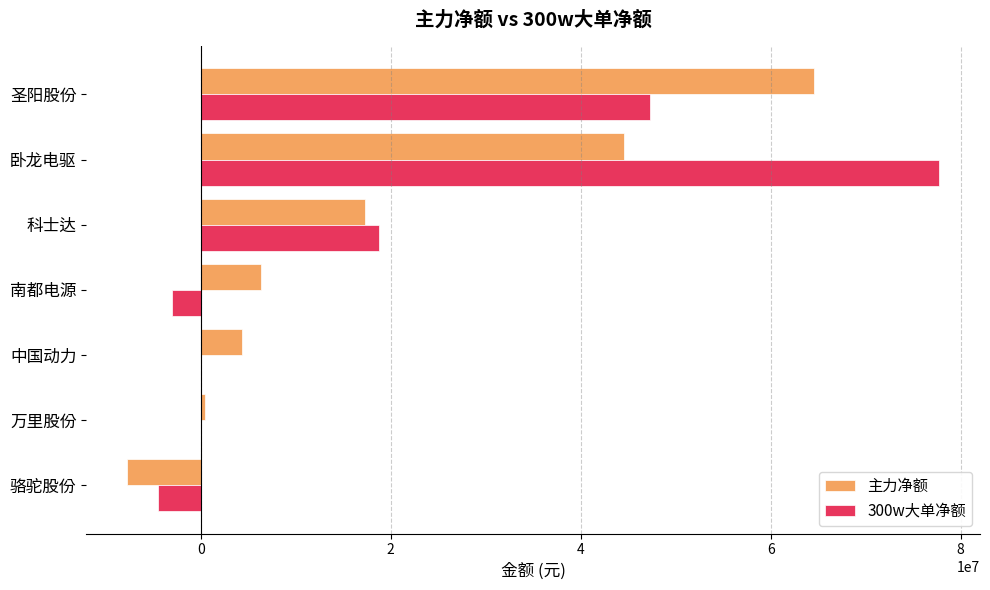

What are all the series names shown in the legend?

主力净额, 300w大单净额